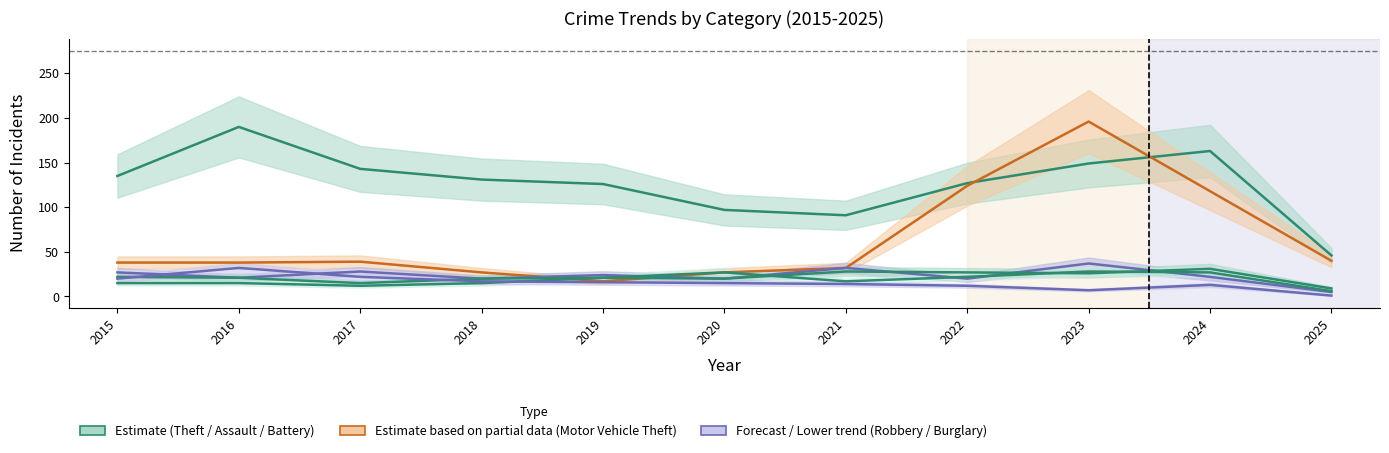

Which series changed the most between 2018 and 2021?

Theft